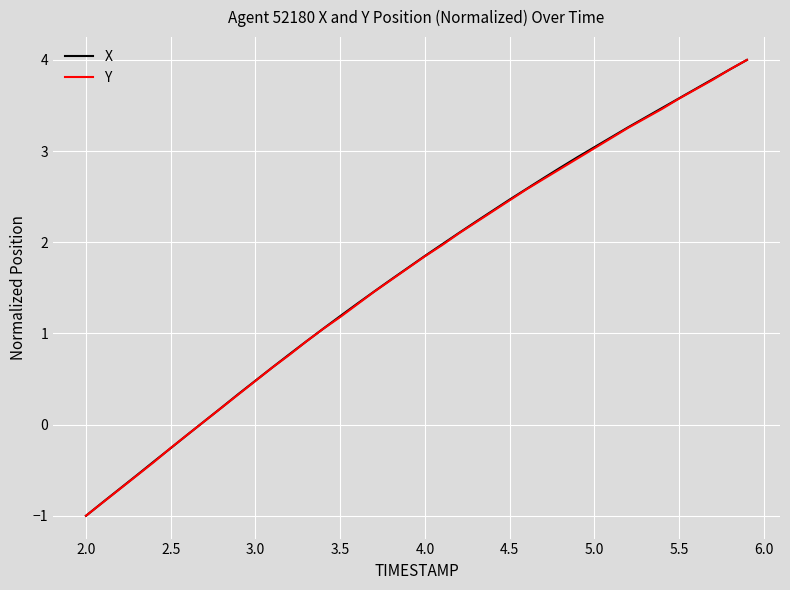

What is the smallest value displayed?

-1.0